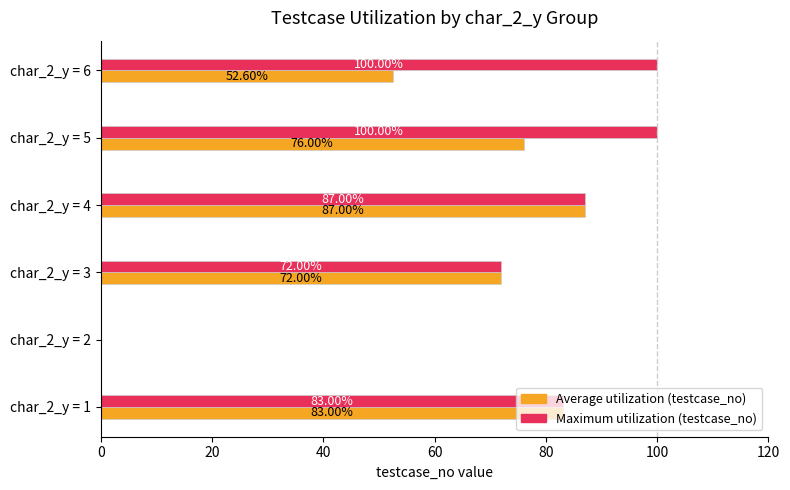

What is the total value across all series at char_2_y = 3?

144.0